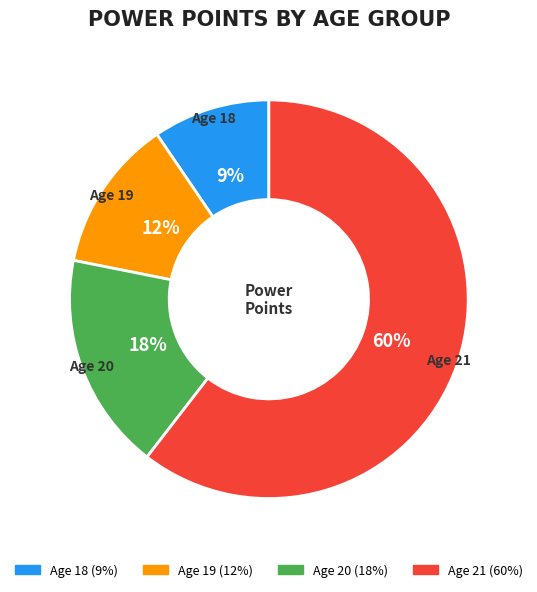

To the nearest percent, what is the average slice percentage?

25%